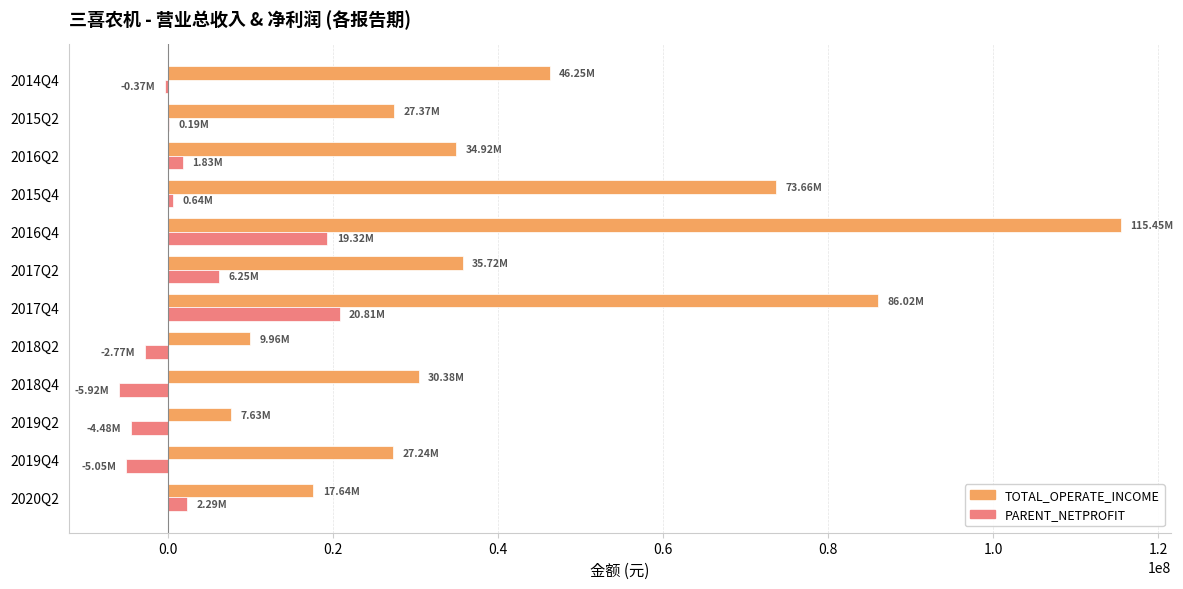

Is the value of PARENT_NETPROFIT at 2016Q4 greater than the value of TOTAL_OPERATE_INCOME at 2017Q2?

No